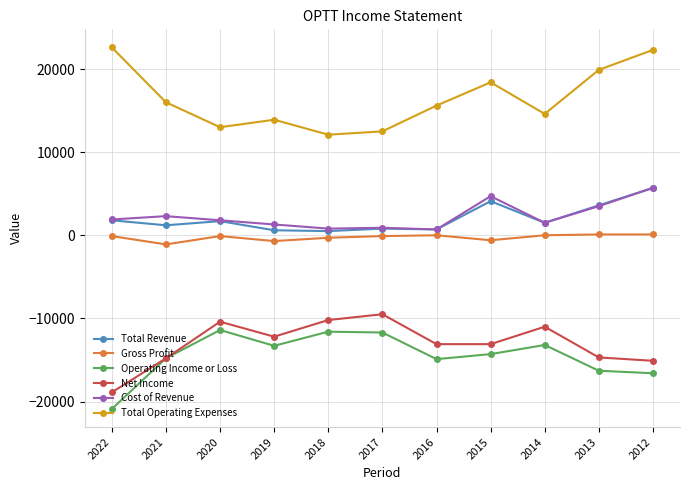

What is the average value of the Cost of Revenue series?

2282